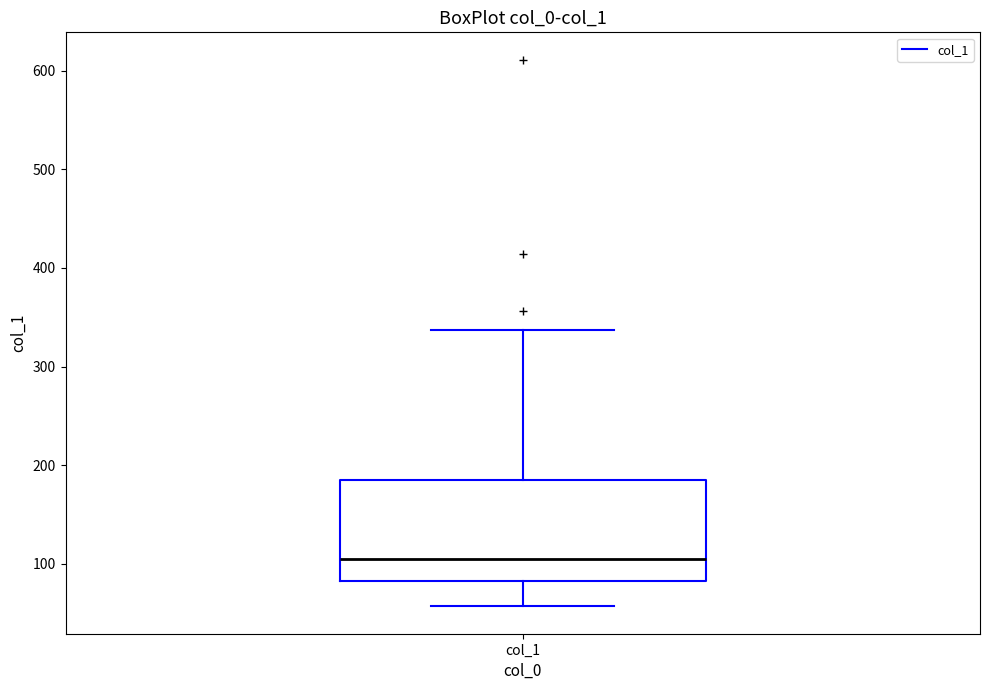

Transcribe this box plot: give where the median line is, the range the box spans, and where the two whiskers end, as read against the y-axis. The values are not printed on the chart, so give them approximately, as read against the axis.

median 110, box 80 to 190, whiskers 60 to 340